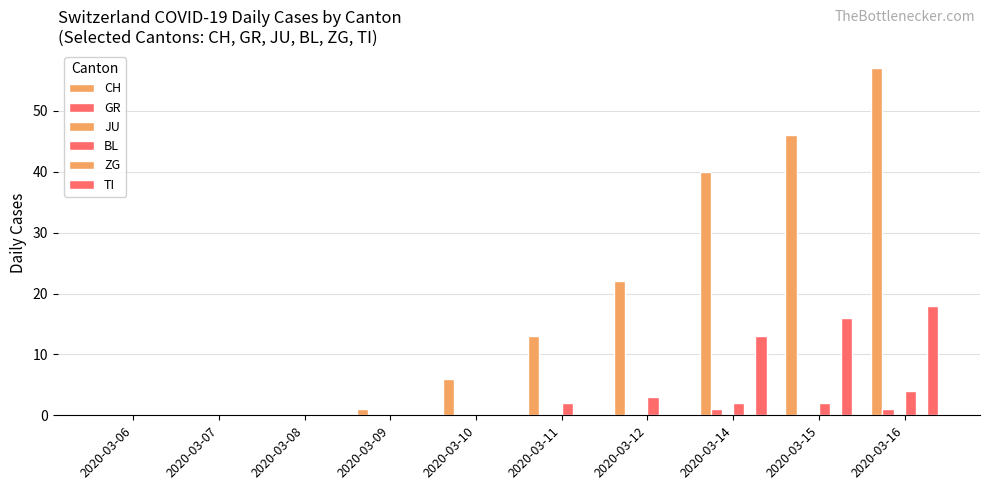

Which category has the highest value across all series?

2020-03-16